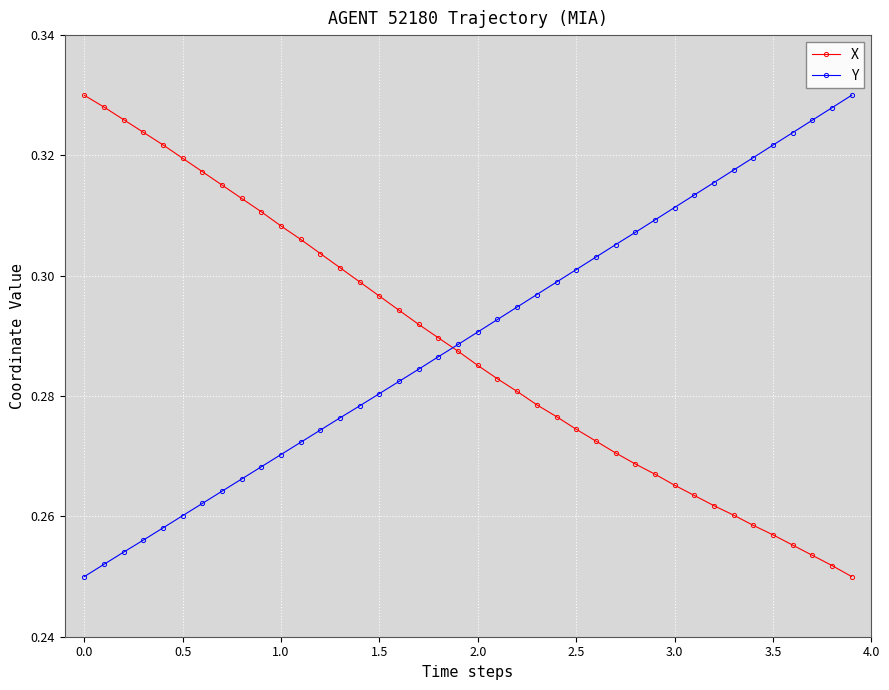

At how many categories does at least one series exceed 0?

40